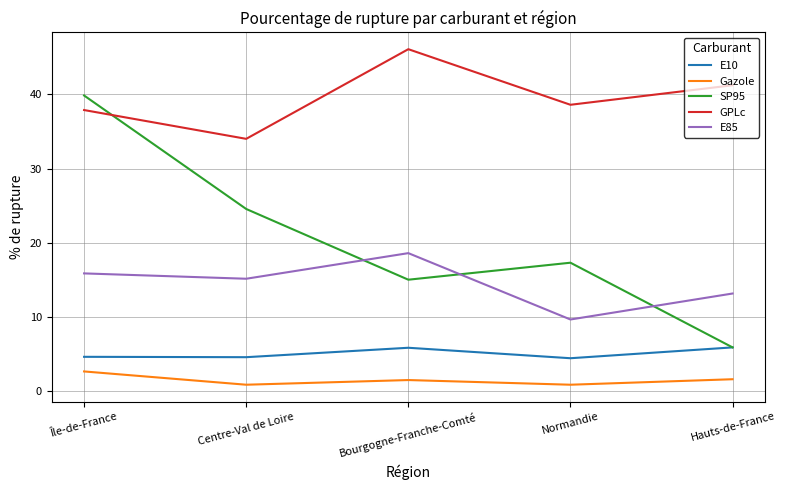

True or false: SP95 and Gazole cross at least once.

False